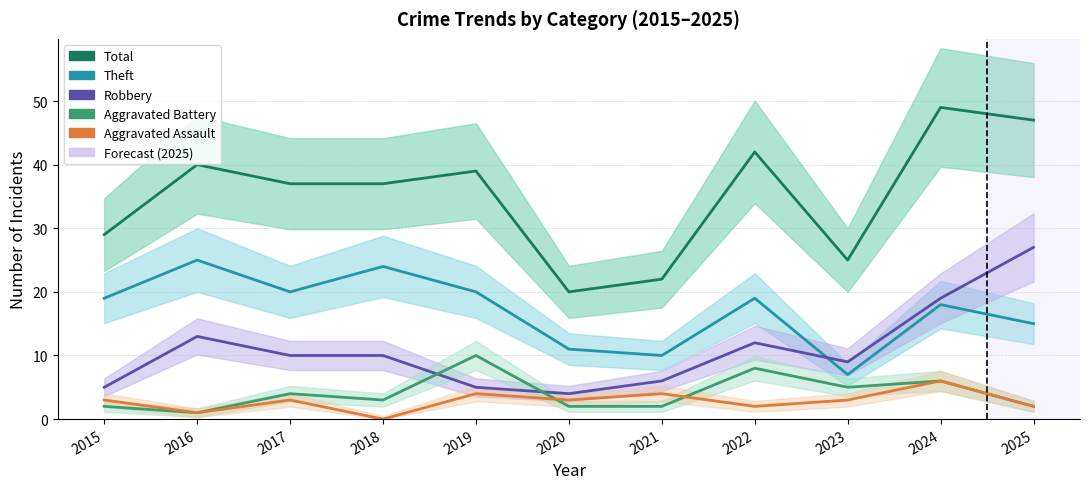

What is the maximum value for Theft?

25